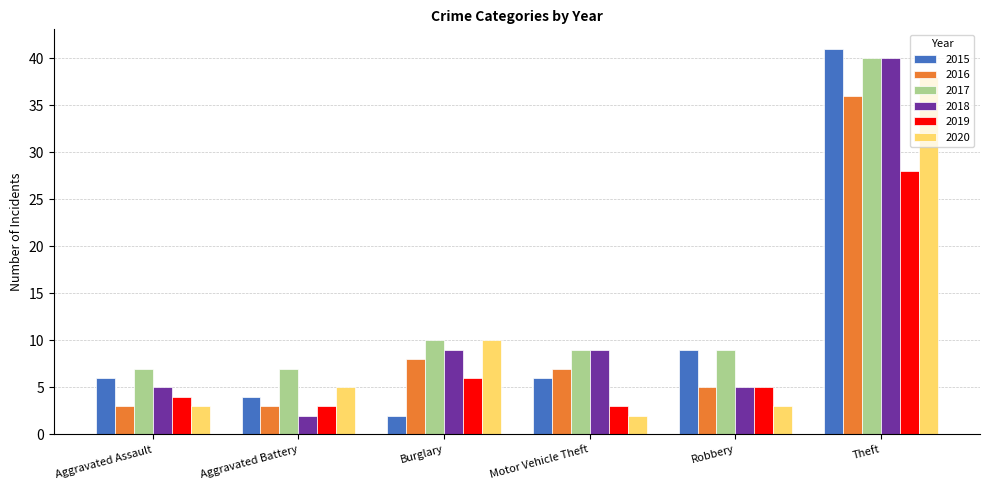

The 2019 series shows 6 at Burglary. True or false?

True